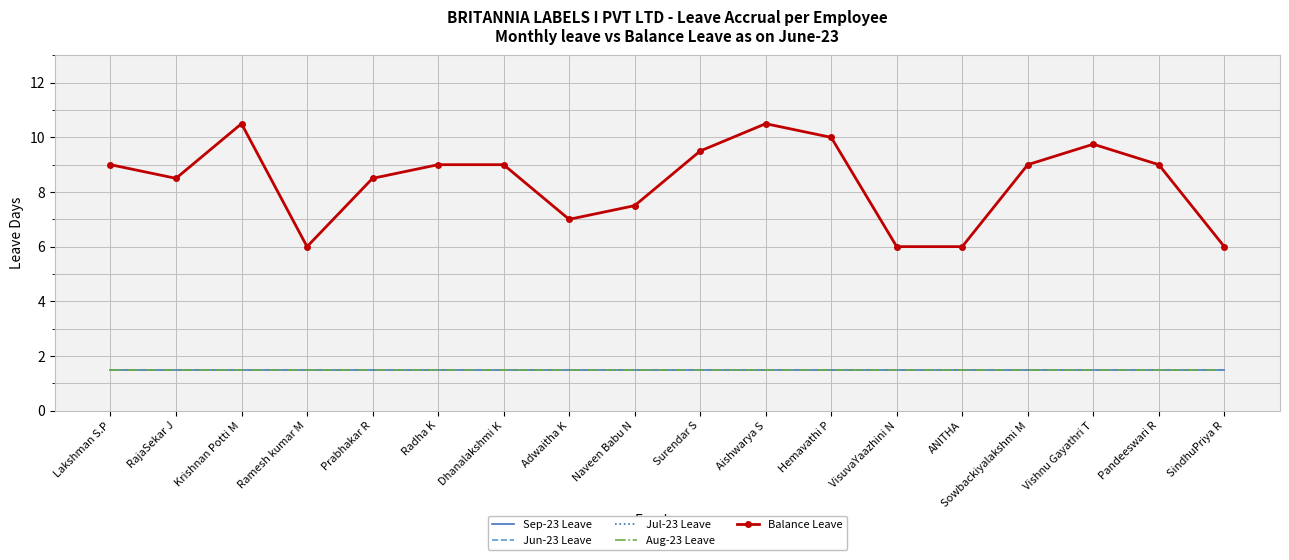

Reading left to right, transcribe all the data shown in this chart.

Sep-23 Leave: 1.5	1.5	1.5	1.5	1.5	1.5	1.5	1.5	1.5	1.5	1.5	1.5	1.5	1.5	1.5	1.5	1.5	1.5
Jun-23 Leave: 1.5	1.5	1.5	1.5	1.5	1.5	1.5	1.5	1.5	1.5	1.5	1.5	1.5	1.5	1.5	1.5	1.5	1.5
Jul-23 Leave: 1.5	1.5	1.5	1.5	1.5	1.5	1.5	1.5	1.5	1.5	1.5	1.5	1.5	1.5	1.5	1.5	1.5	1.5
Aug-23 Leave: 1.5	1.5	1.5	1.5	1.5	1.5	1.5	1.5	1.5	1.5	1.5	1.5	1.5	1.5	1.5	1.5	1.5	1.5
Balance Leave: 9.0	8.5	10.5	6.0	8.5	9.0	9.0	7.0	7.5	9.5	10.5	10.0	6.0	6.0	9.0	9.8	9.0	6.0